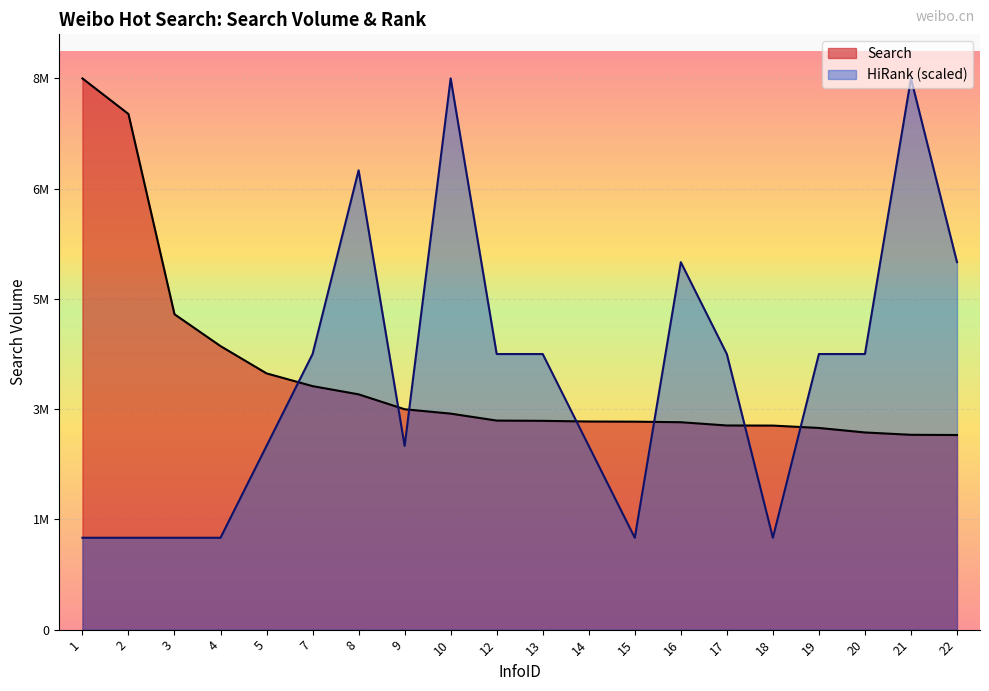

At which category does HiRank reach its first local peak?

8